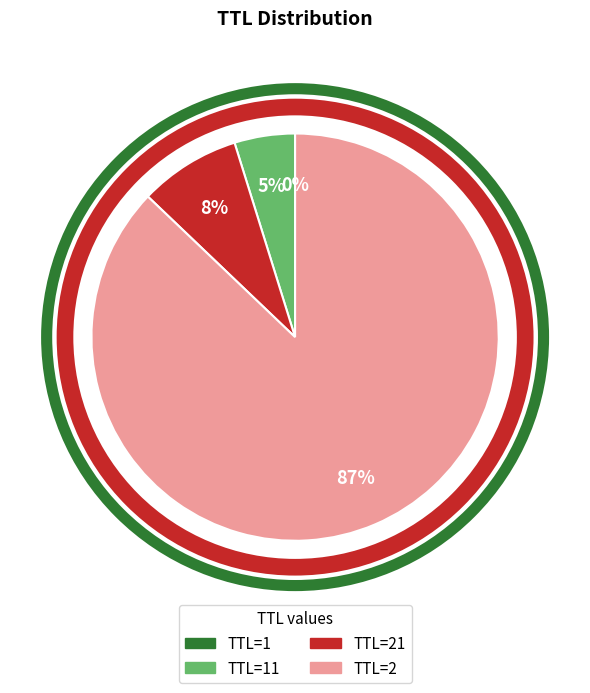

To the nearest percent, what is the average slice percentage?

25%